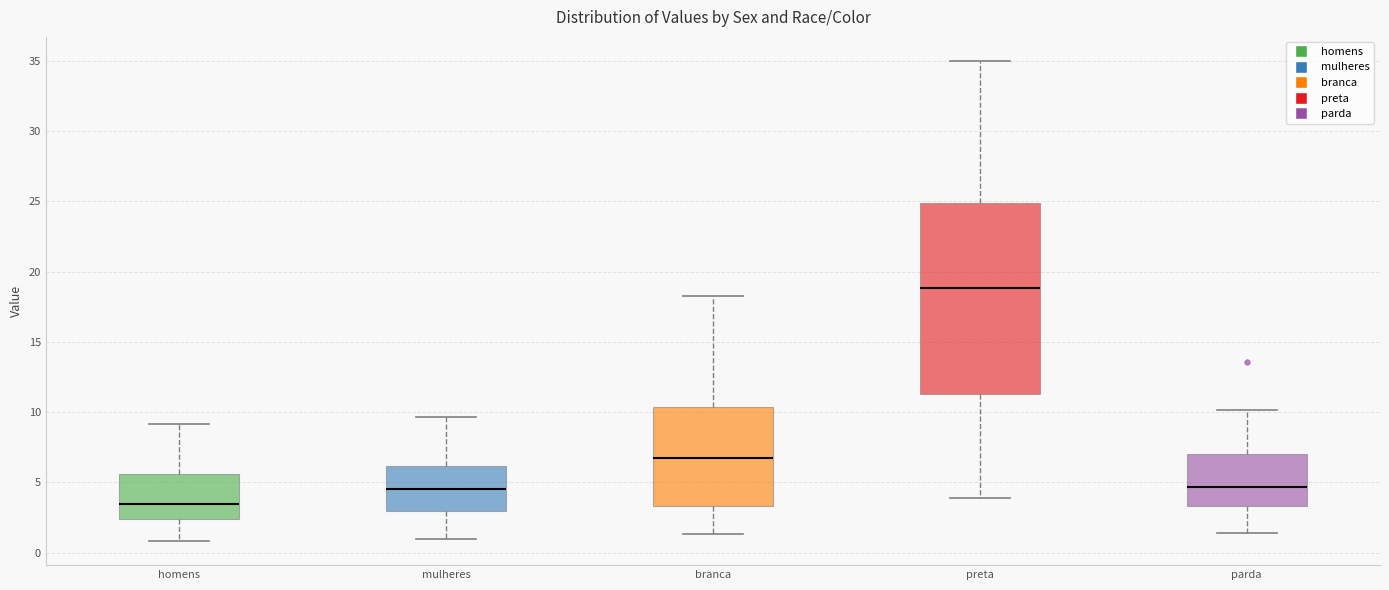

Where is the upper edge of the box for preta on the y-axis? The values are not printed on the chart, so give them approximately, as read against the axis.

25.0